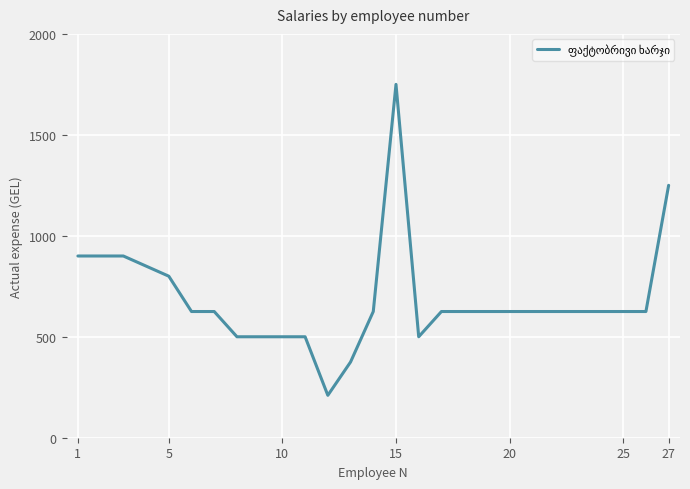

What is the difference between the maximum and minimum values?

1540